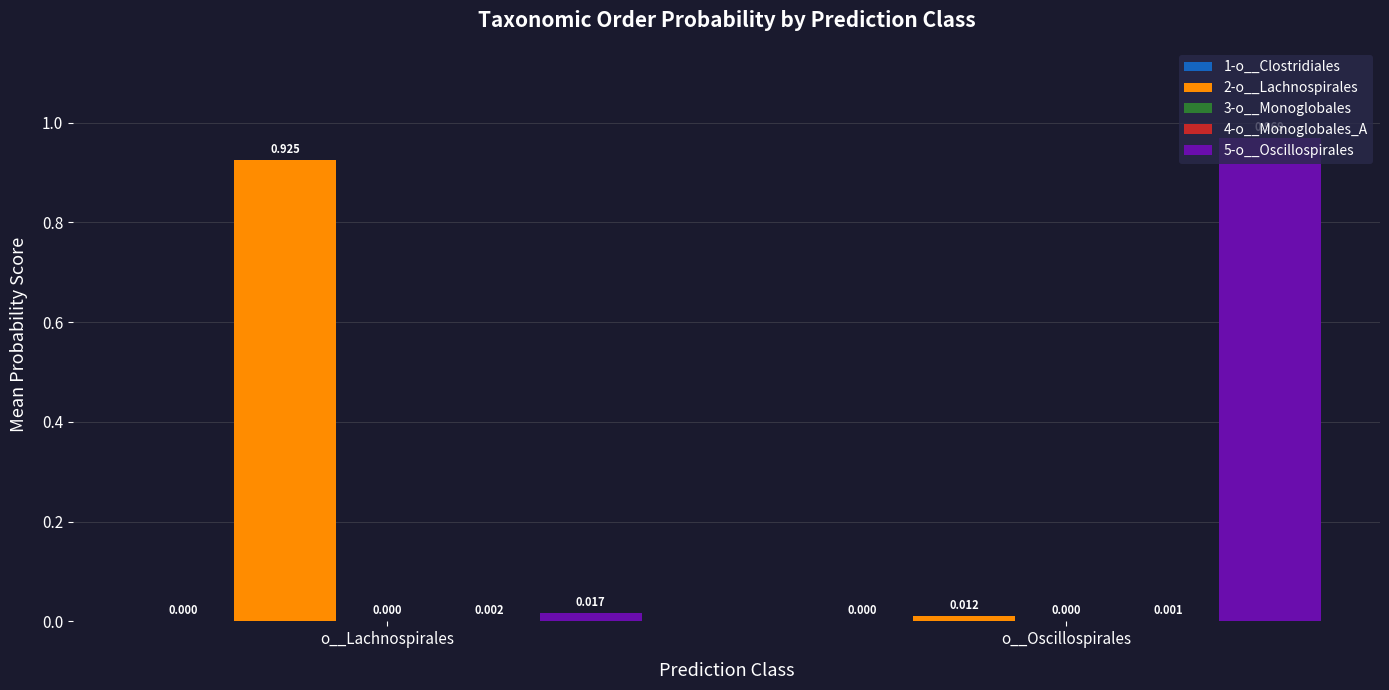

Where is 5-o__Oscillospirales nearest to the value 0?

o__Lachnospirales